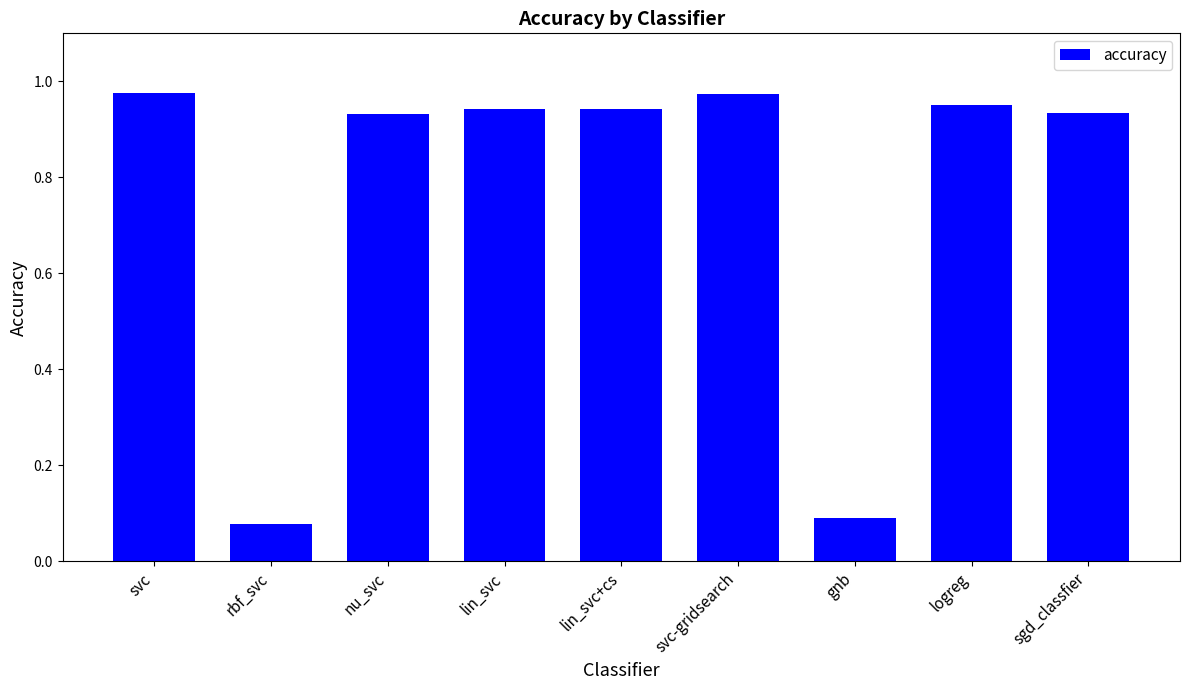

Are the bars grouped side by side (vs. stacked)?

No